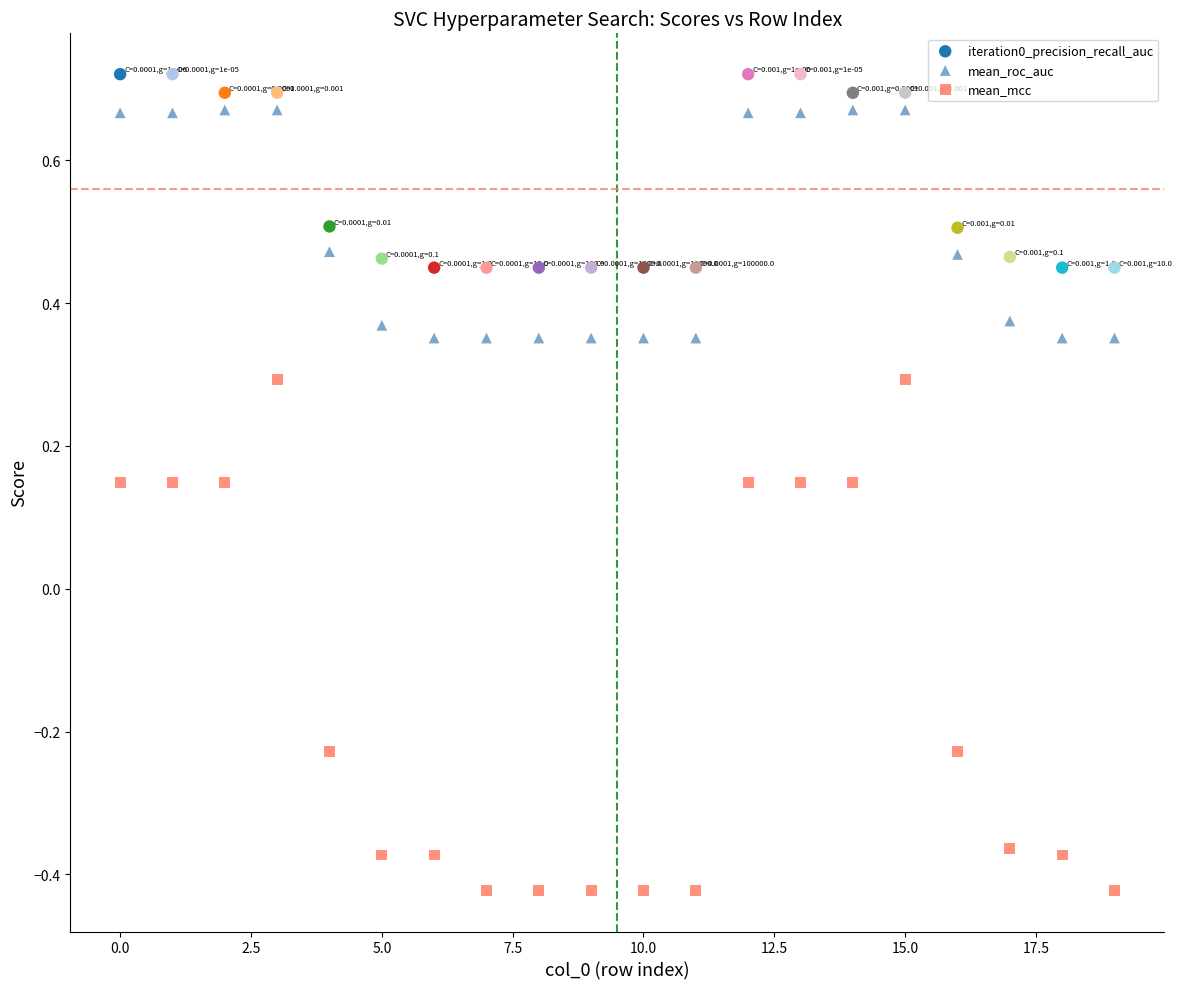

Across all data points, what is the range of Y values (max minus min)?

1.1